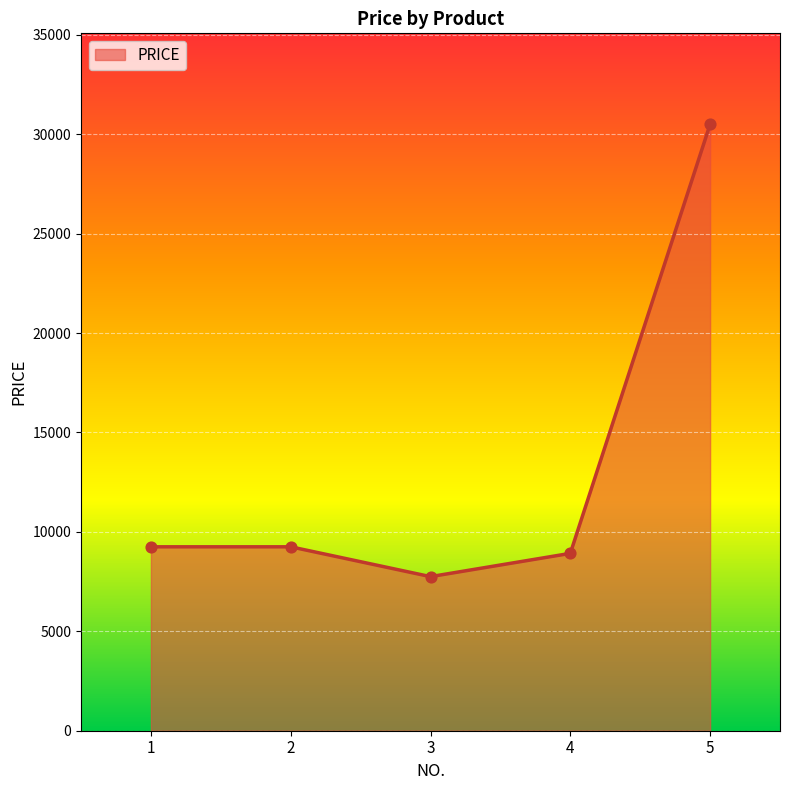

What is the ratio of the value at 4 to the value at 3?

1.2